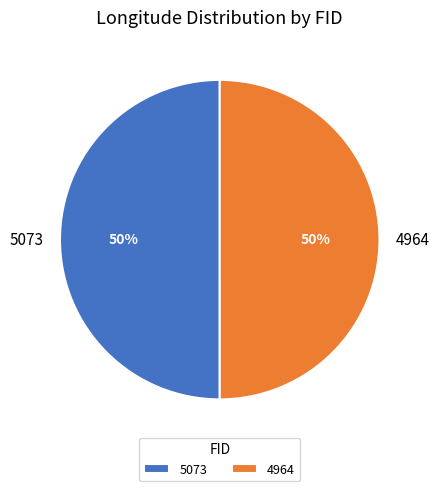

The 5073 slice represents 50% of the pie. True or false?

True